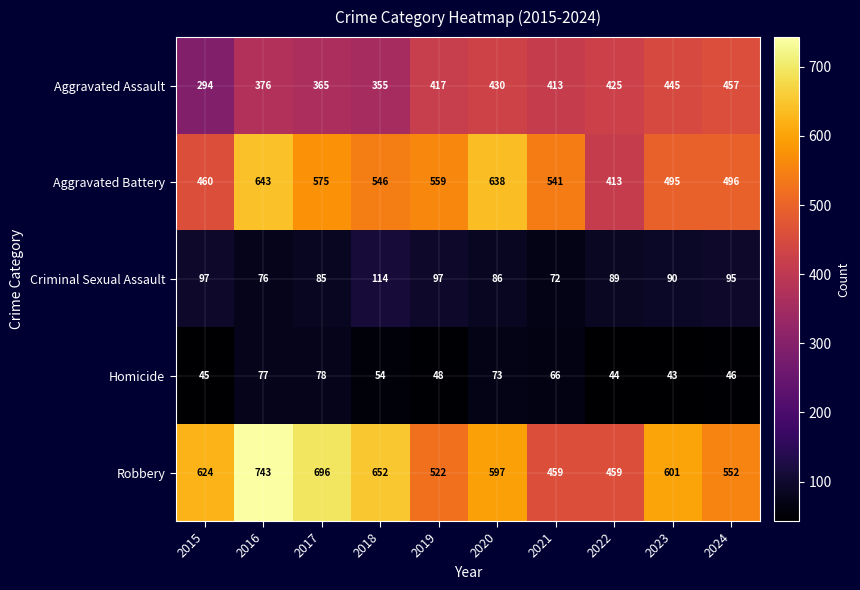

At which label does Homicide first exceed 54?

2016